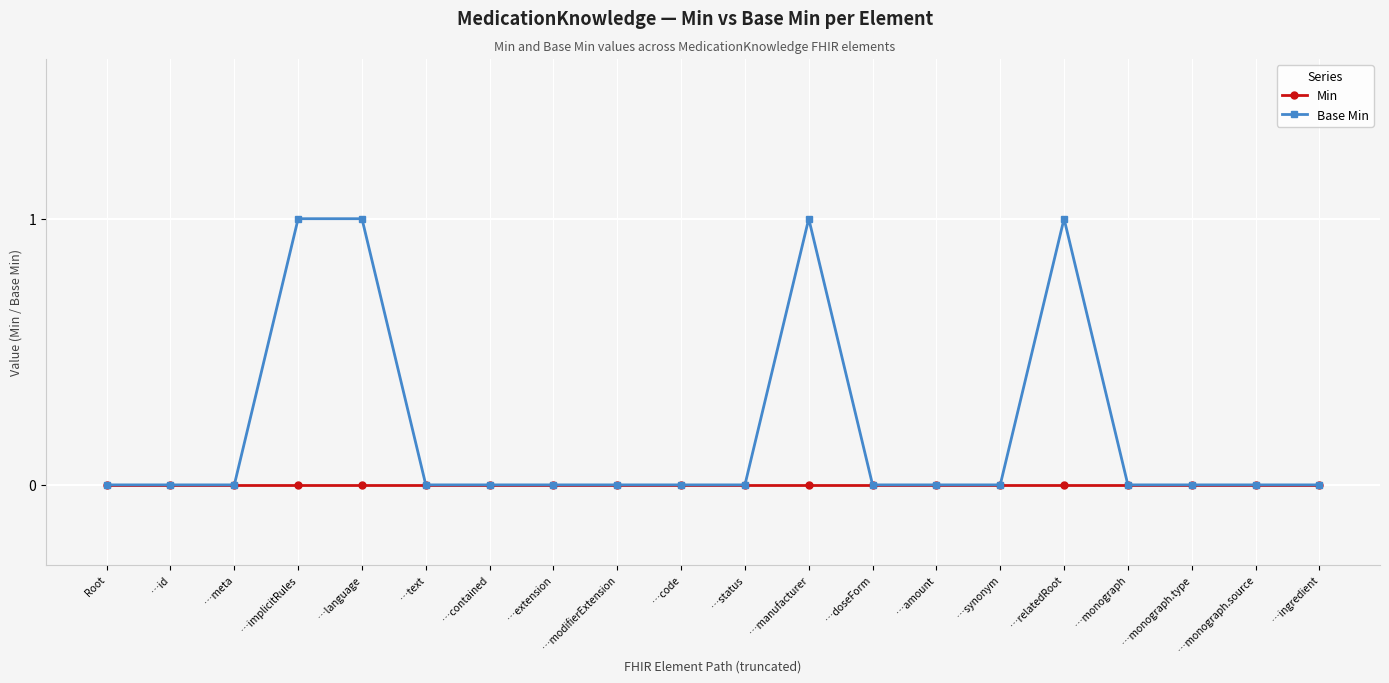

List the series in order of their overall mean, lowest first.

Min, Base Min